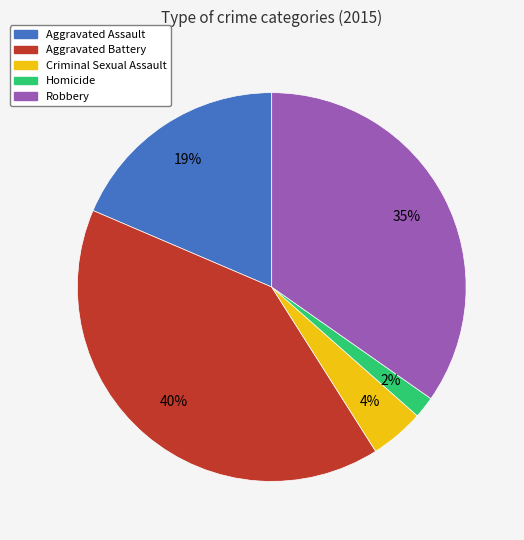

True or false: Criminal Sexual Assault accounts for 12% of the total.

False